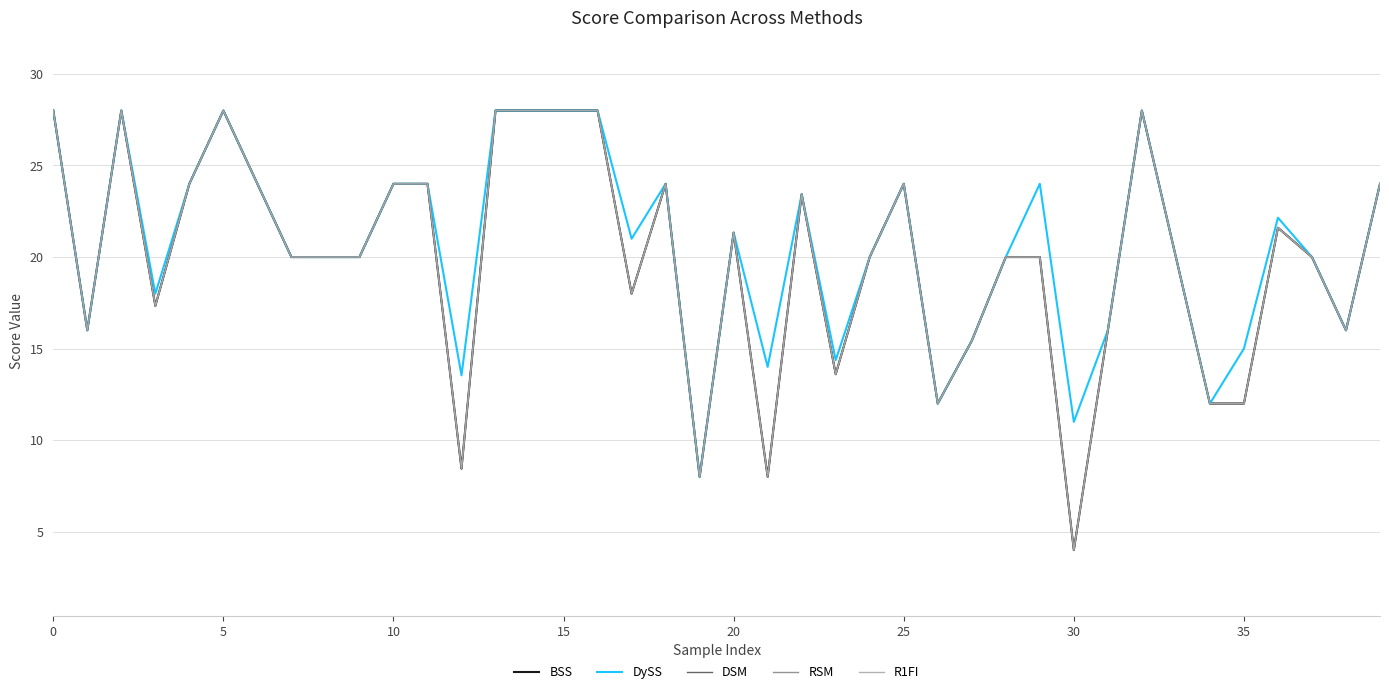

What is the sum of all DSM values?

795.2